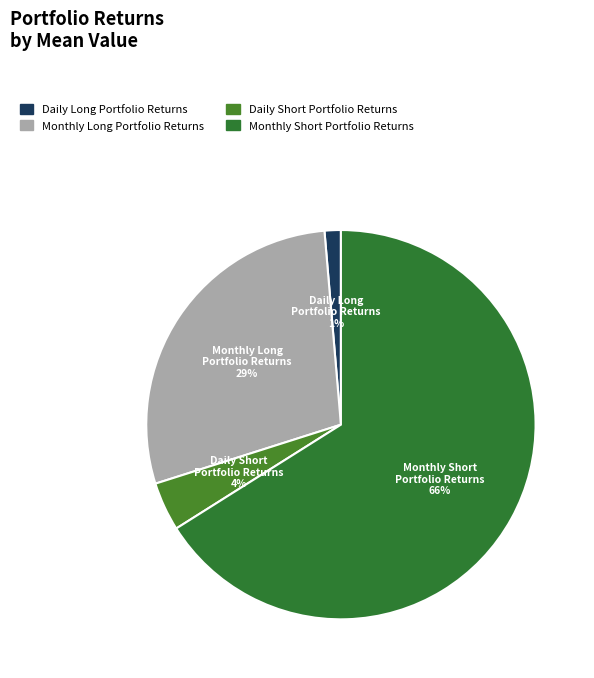

How many slices are in this pie chart?

4